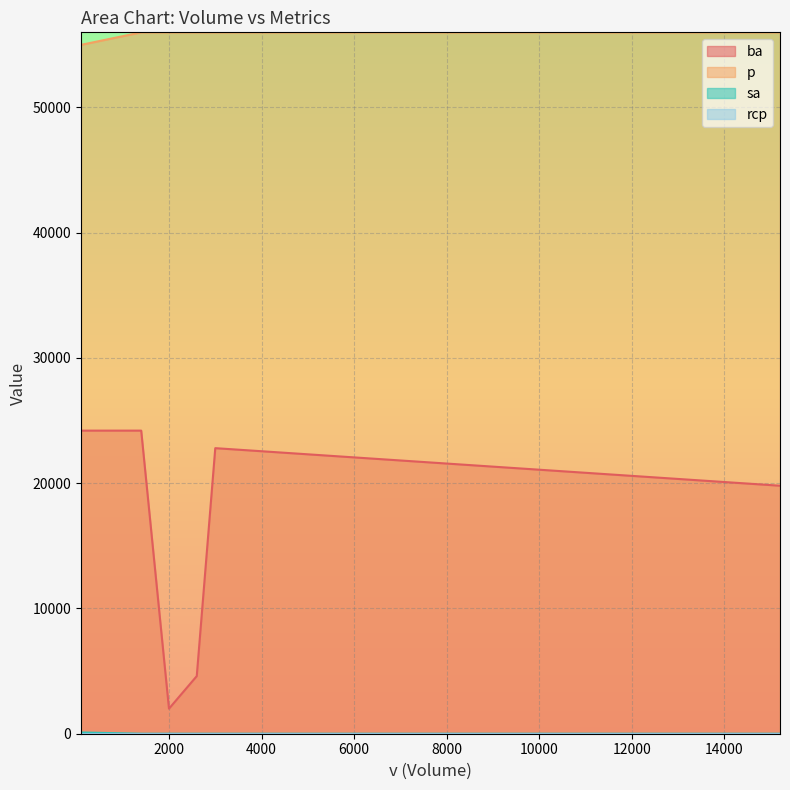

Which series has the largest total across all categories?

p